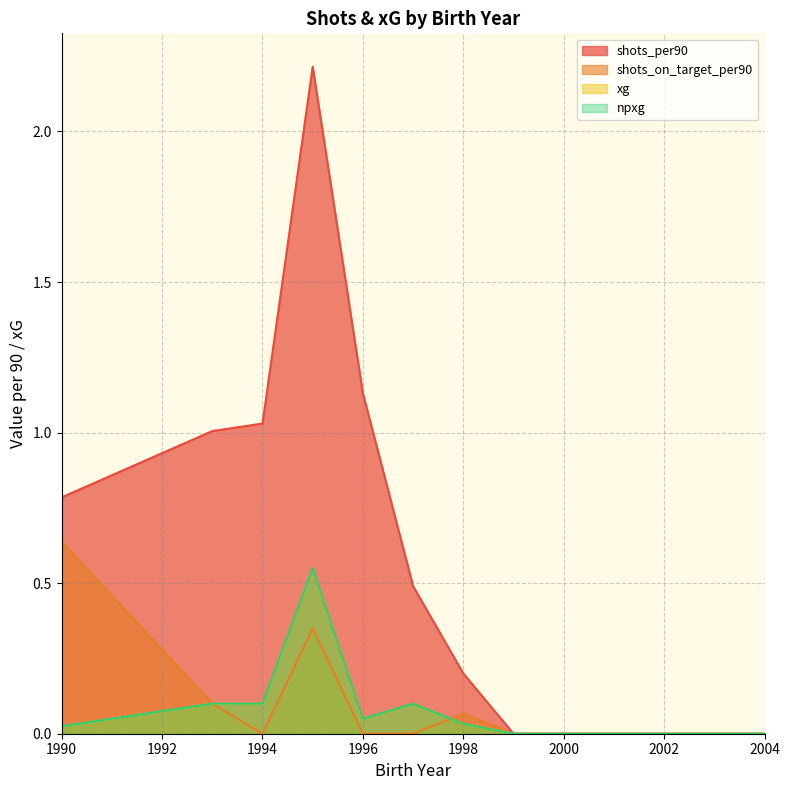

Does the chart display data point markers on the line(s)?

No